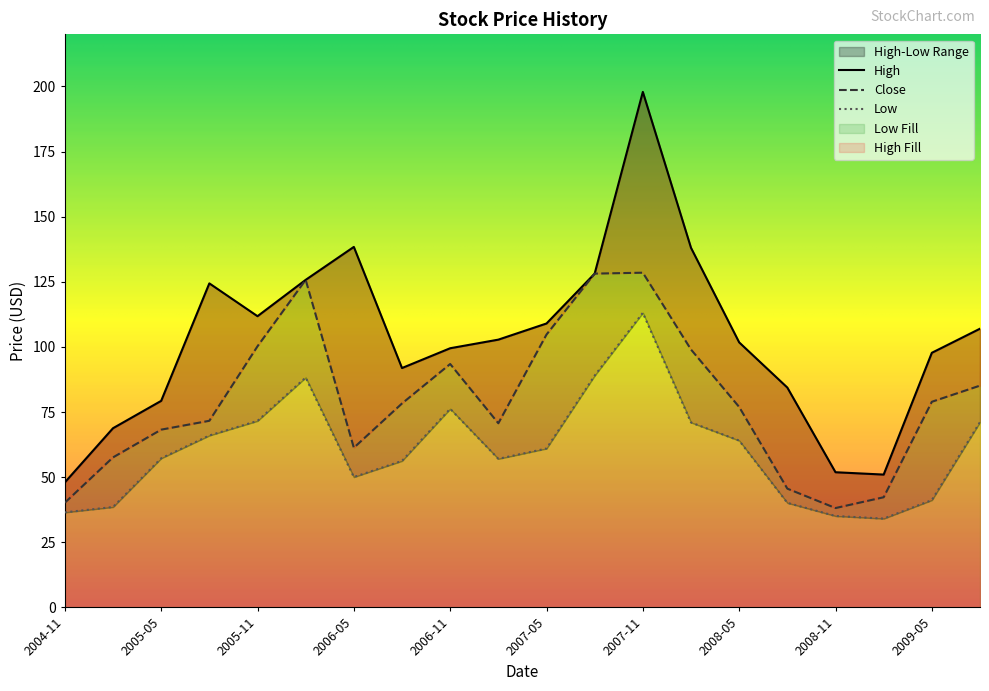

Where is the first local minimum for Low?

2006-05